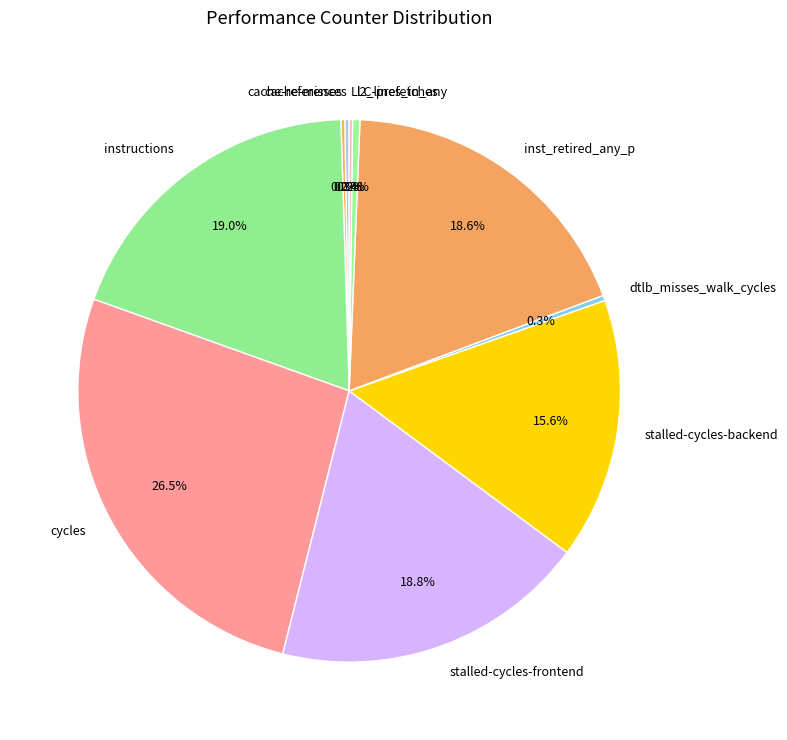

To the nearest percent, what percentage of the pie is stalled-cycles-backend?

16%